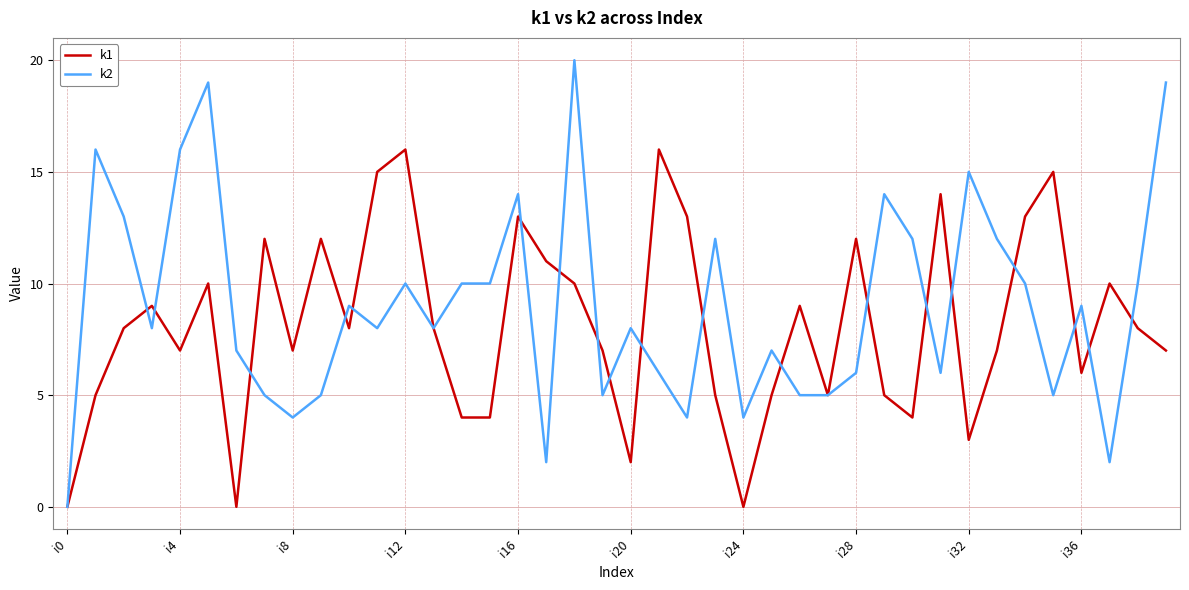

What is the greatest value displayed?

20